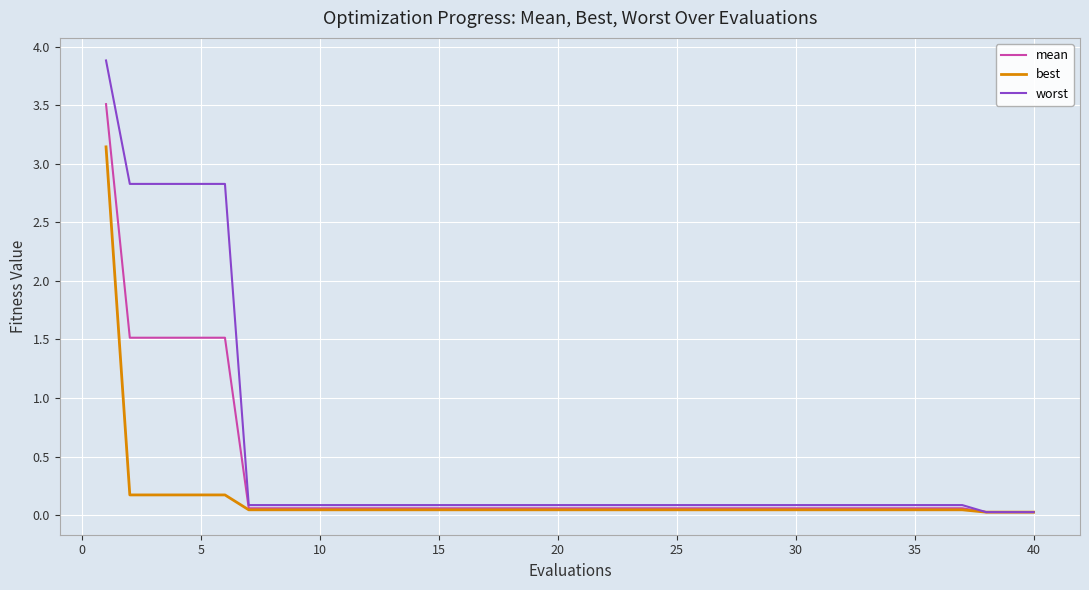

Which series has the largest range (max minus min)?

worst